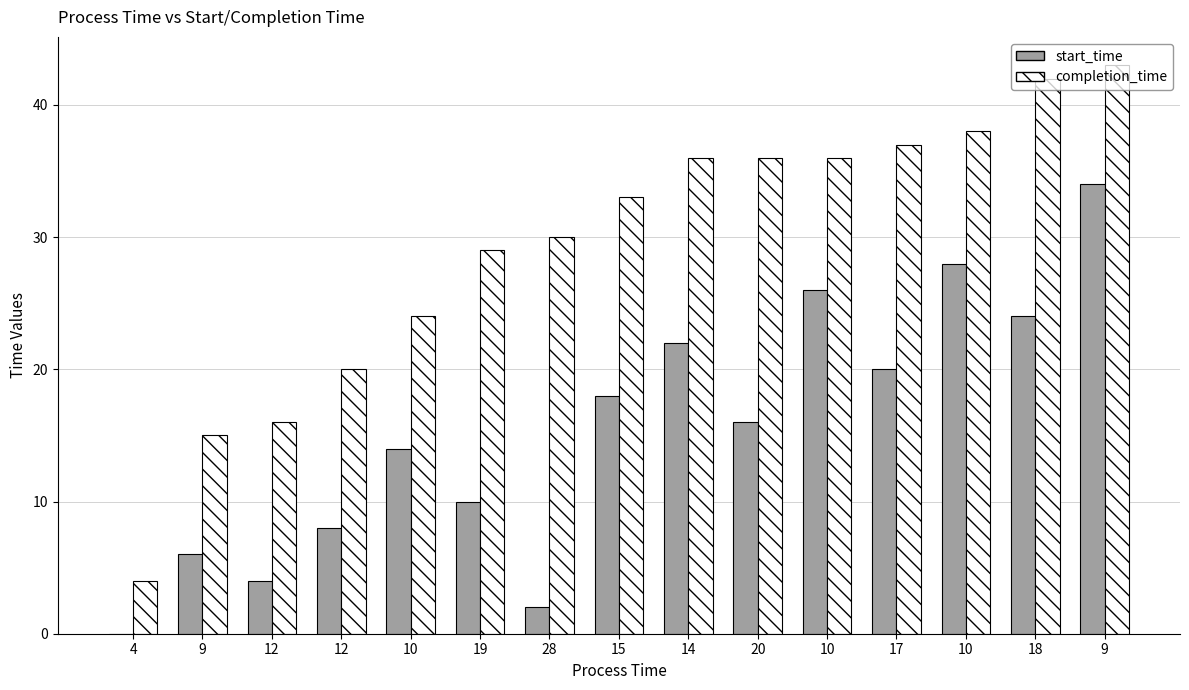

Which series has the widest spread of values?

completion_time